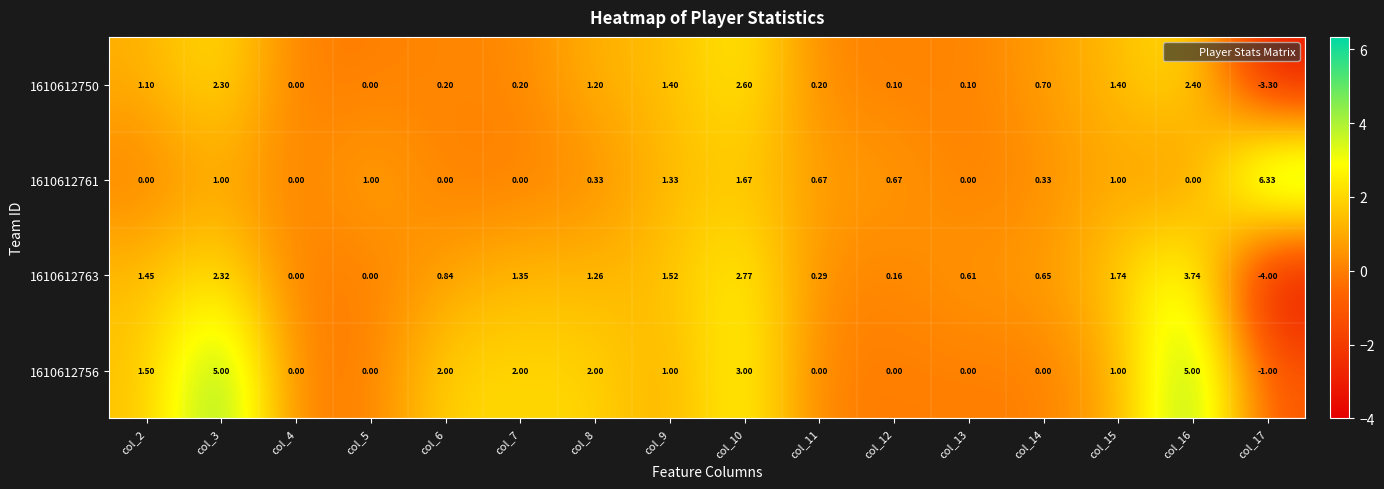

Count the number of data series in this chart.

4